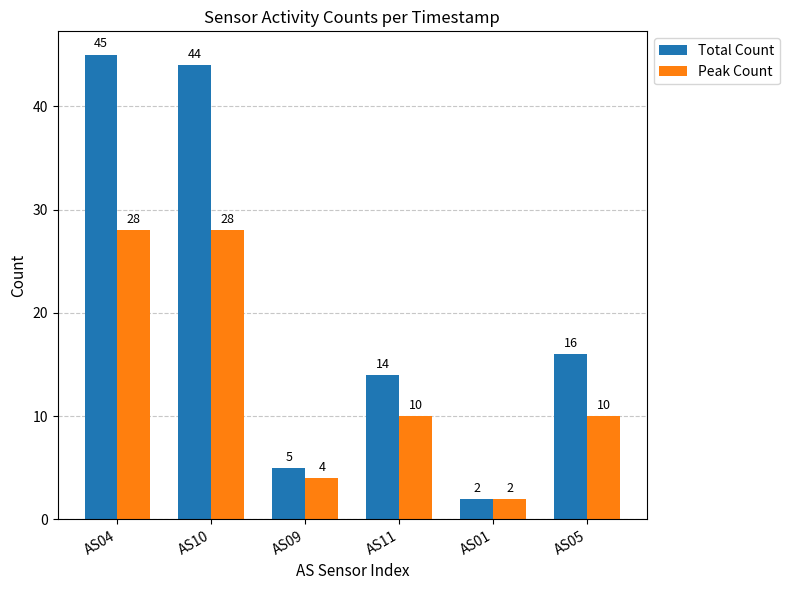

Which series has the largest range (max minus min)?

Total Count